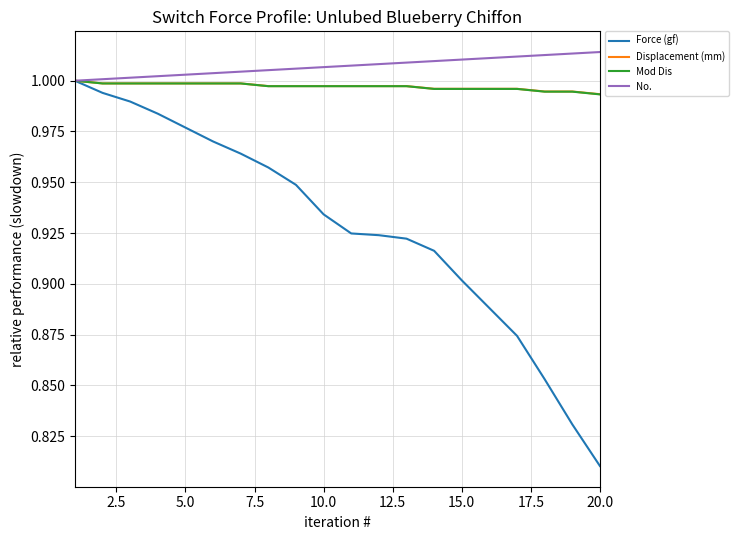

Which series has the widest spread of values?

Force (gf)